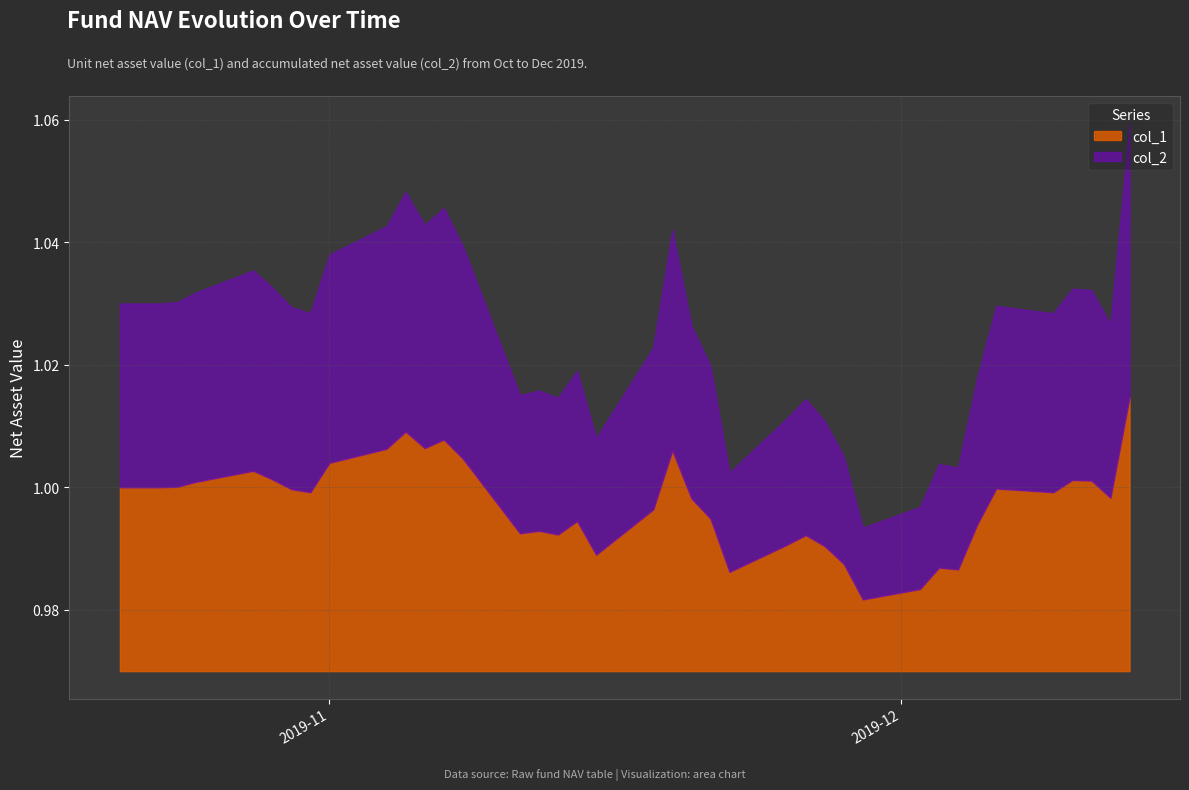

How many interior local peaks does the col_2 series have?

10